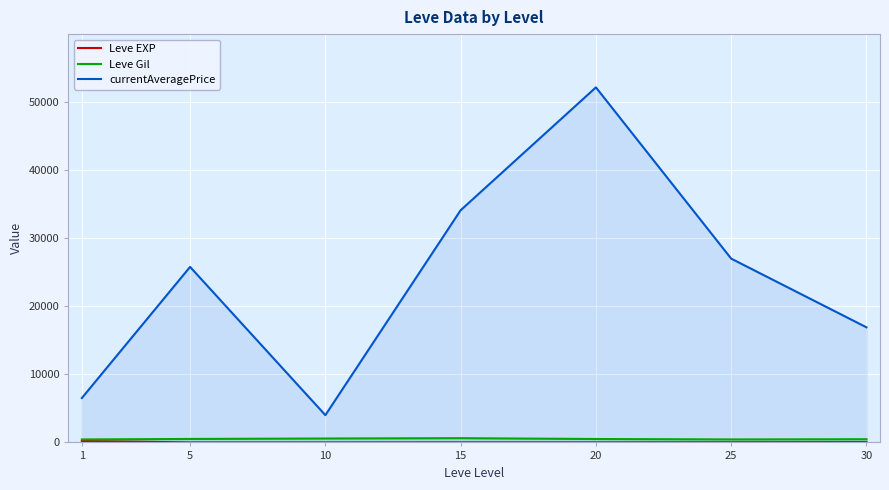

What is the sum of the currentAveragePrice values at 1 and 10?

10527.2